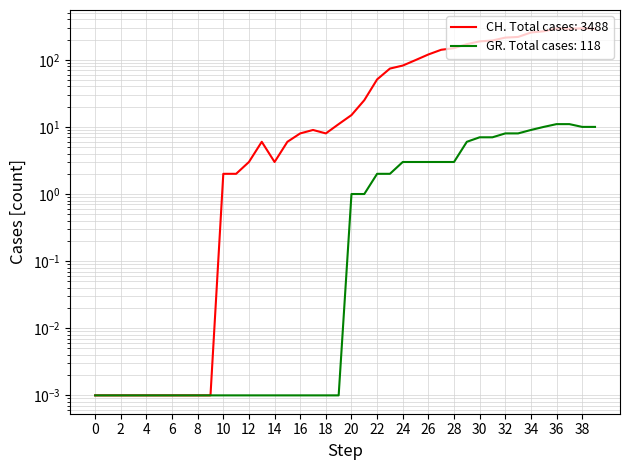

How many categories are shown in the chart?

40